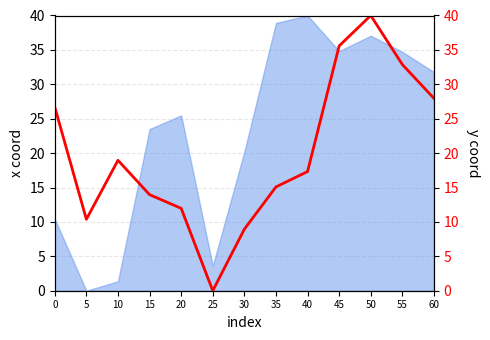

List the labels in order of value, largest first.

50, 45, 55, 60, 0, 10, 40, 35, 15, 20, 5, 30, 25